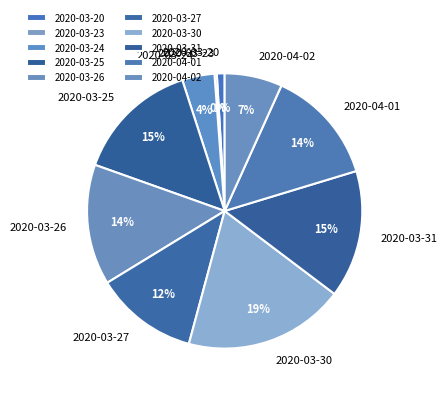

To the nearest percent, what portion does 2020-03-24 represent?

4%